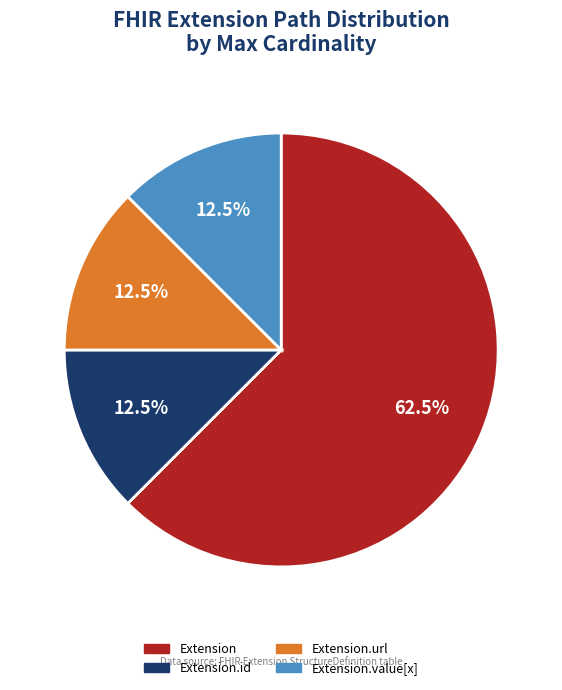

To the nearest percent, what is the average slice percentage?

25%